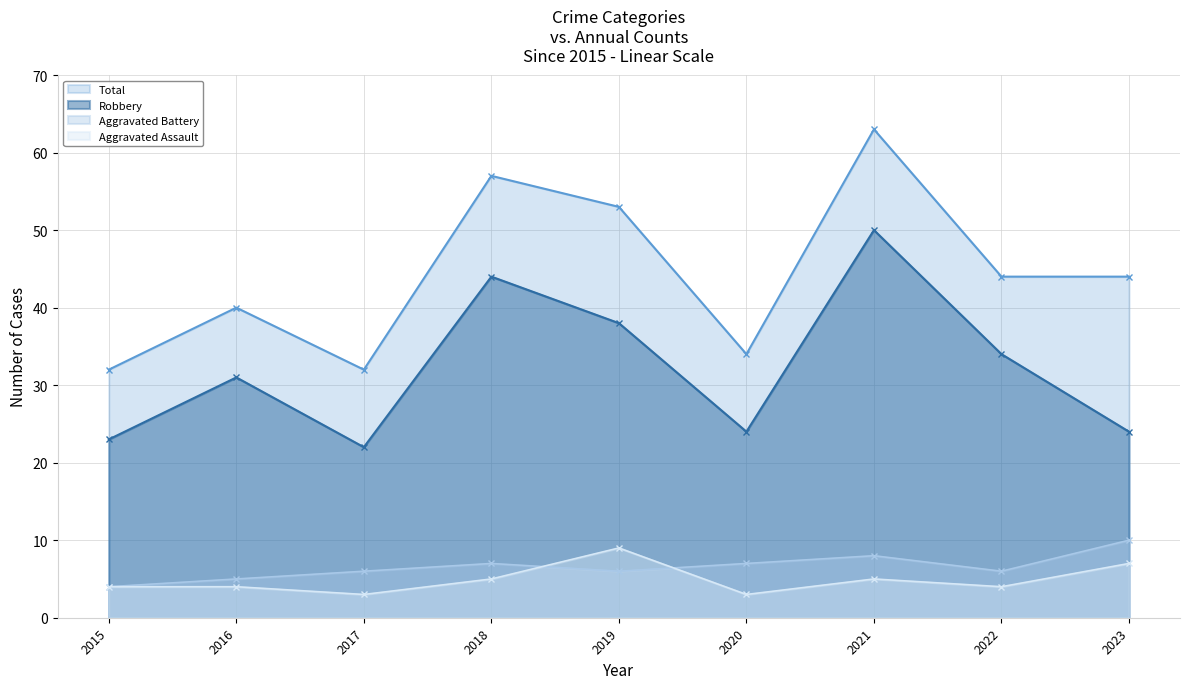

True or false: Aggravated Battery and Aggravated Assault cross at least once.

True